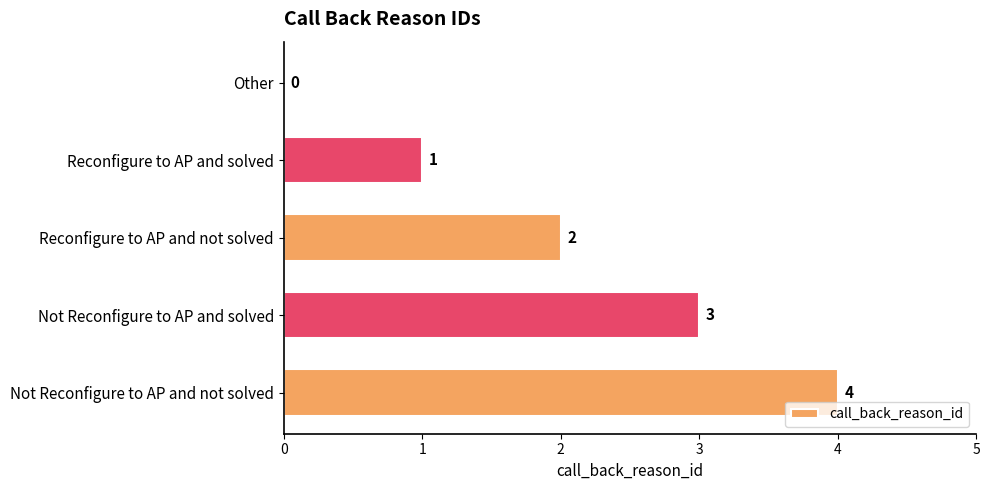

The value at Reconfigure to AP and not solved is 1. True or false?

False